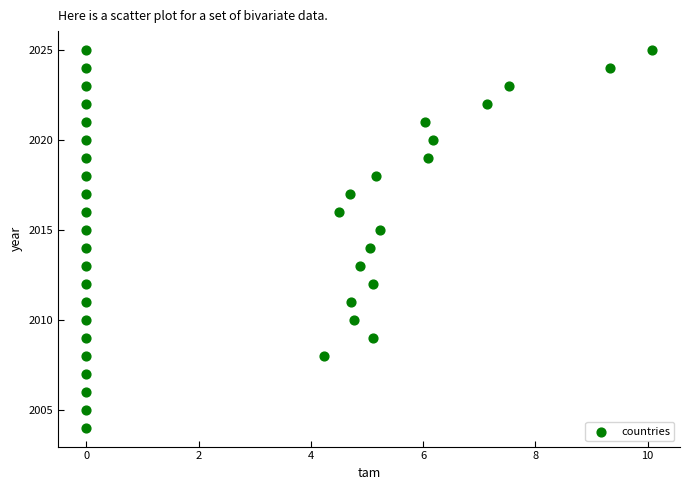

What is the range of Y values (max minus min)?

21